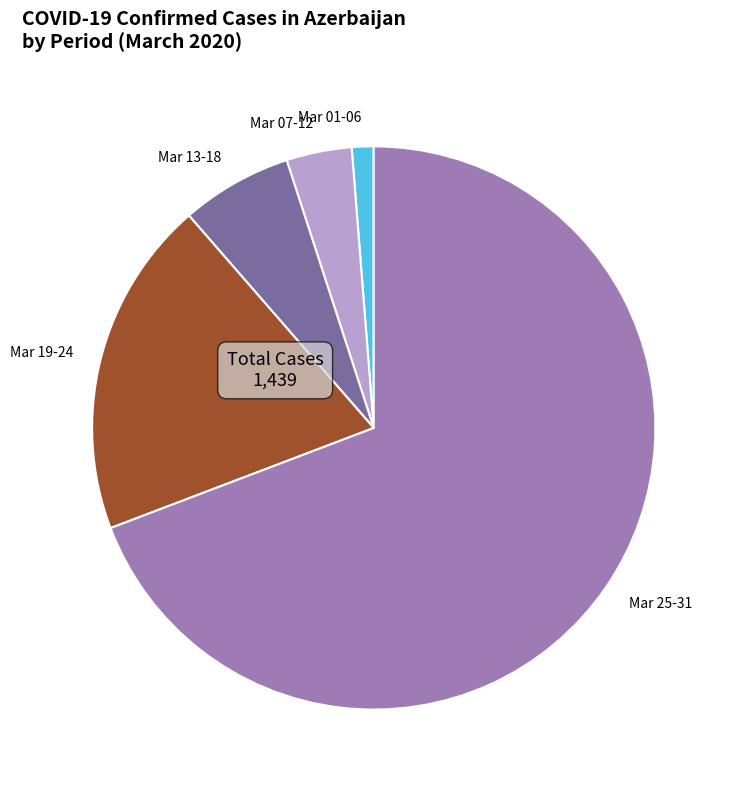

How many slices are in this pie chart?

5